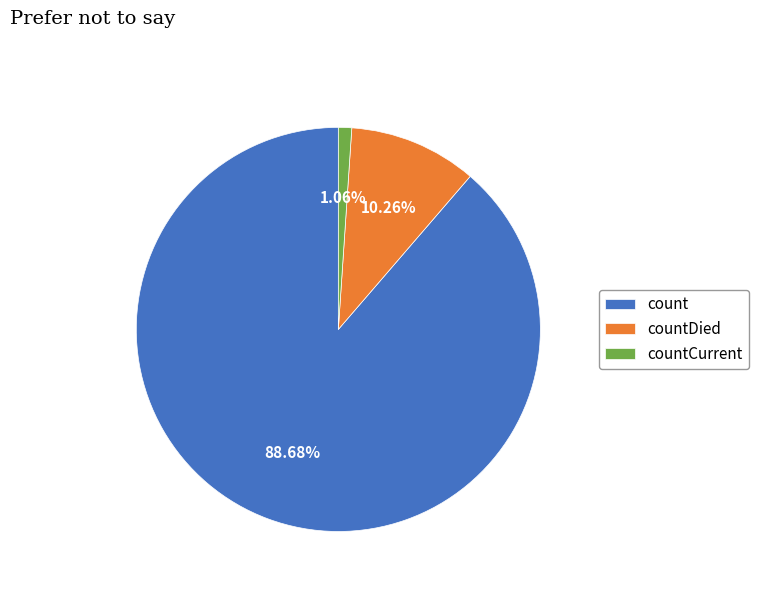

To the nearest percent, what percentage of the pie is countDied?

10%